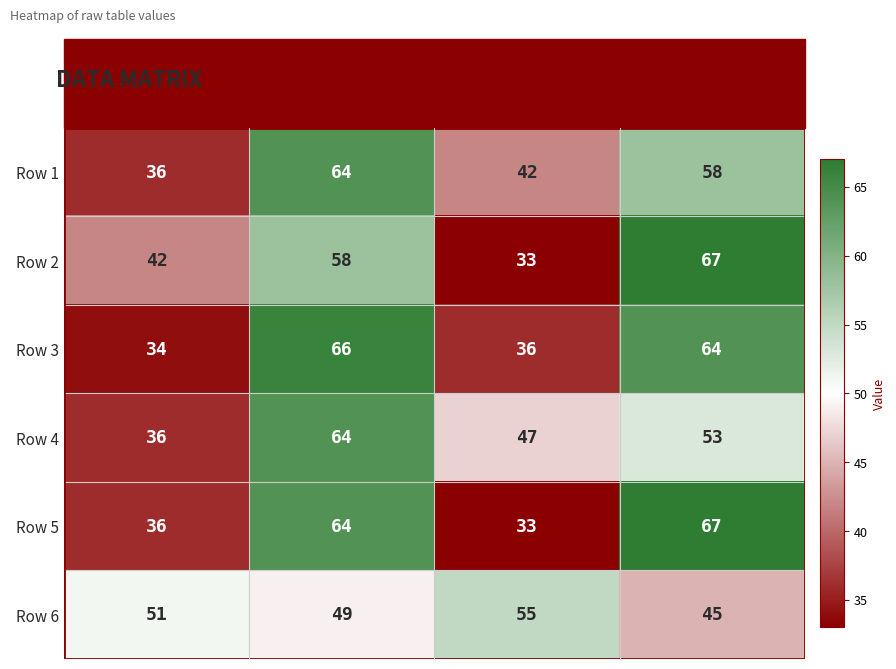

Is the value of Row 4 at col_3 greater than the value of Row 6 at col_3?

Yes